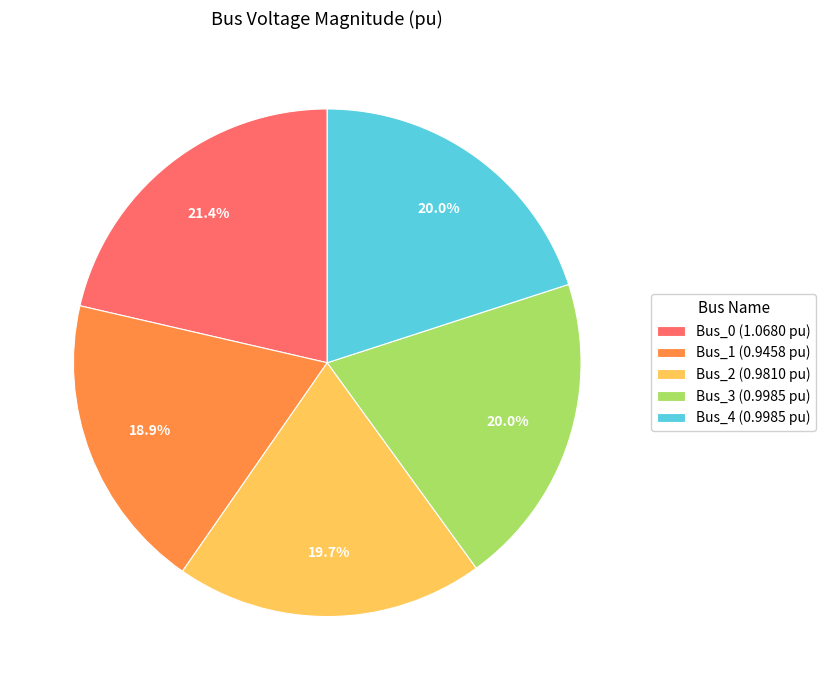

Count the number of slices in the pie.

5